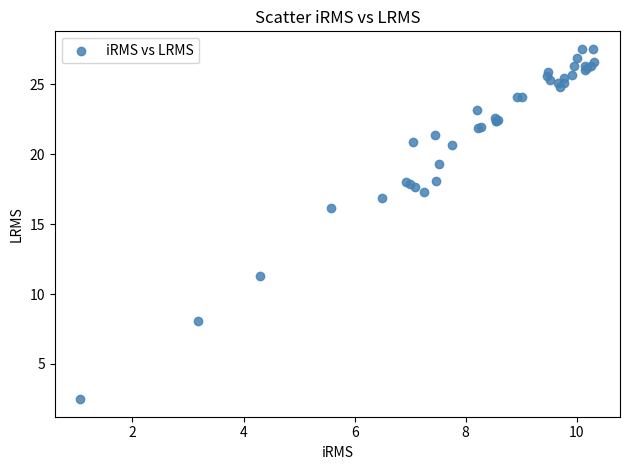

What Y value in the scatter plot is closest to 15?

16.2